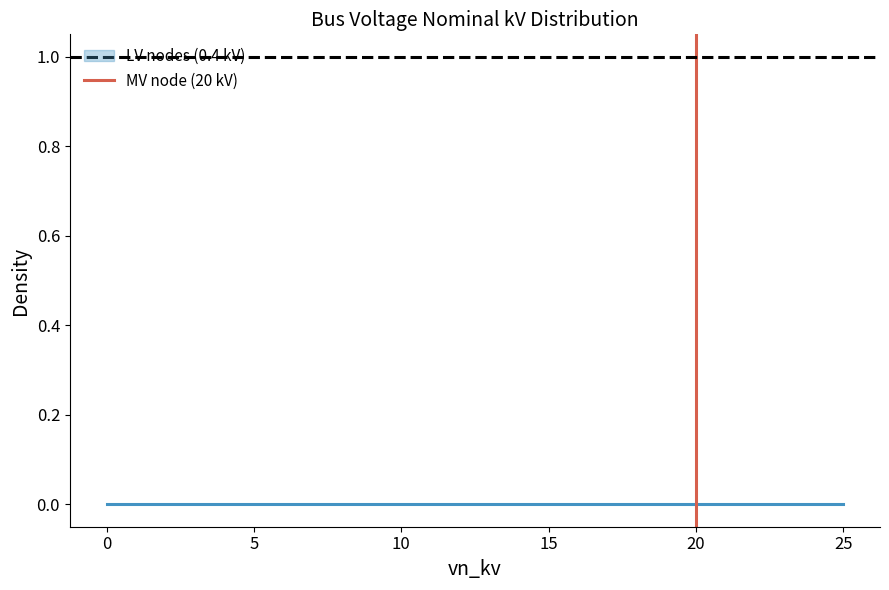

How many positive values are there?

1